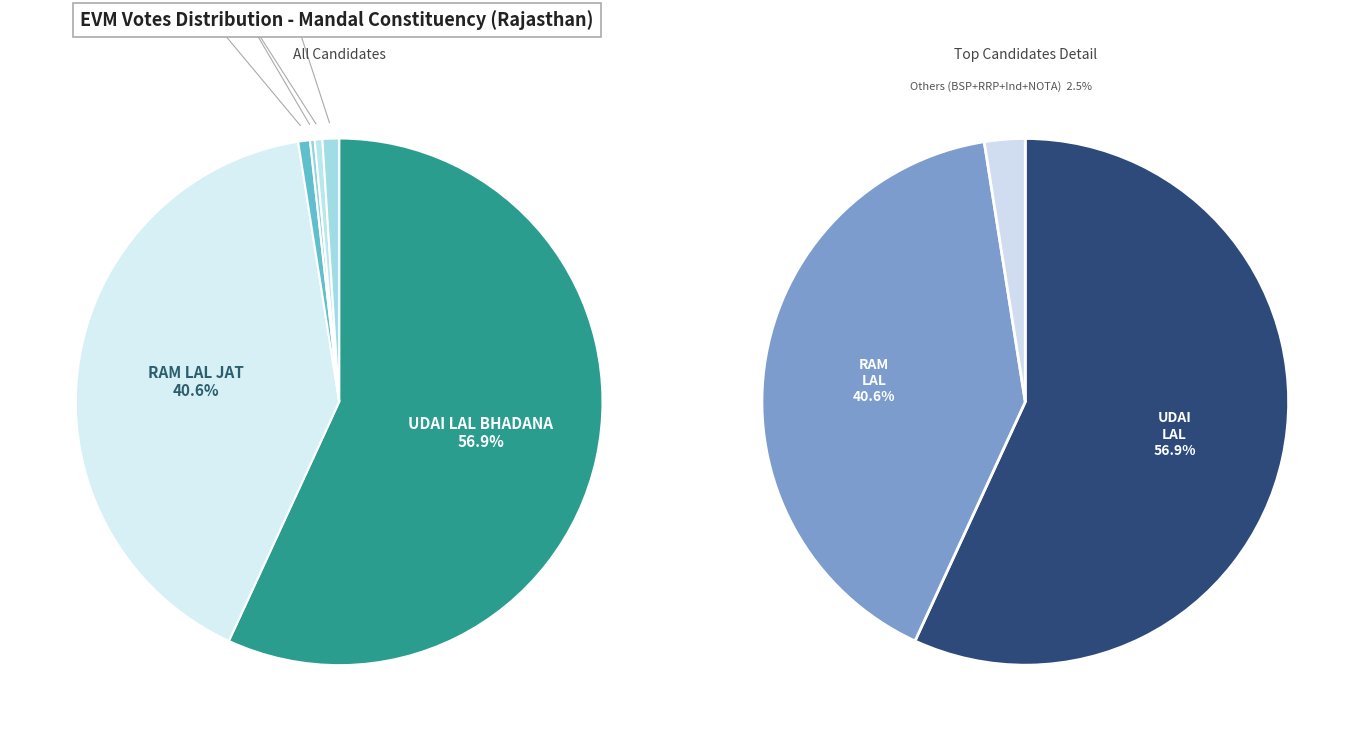

To the nearest percent, what is the combined percentage of NOTA and UDAI LAL BHADANA?

58%